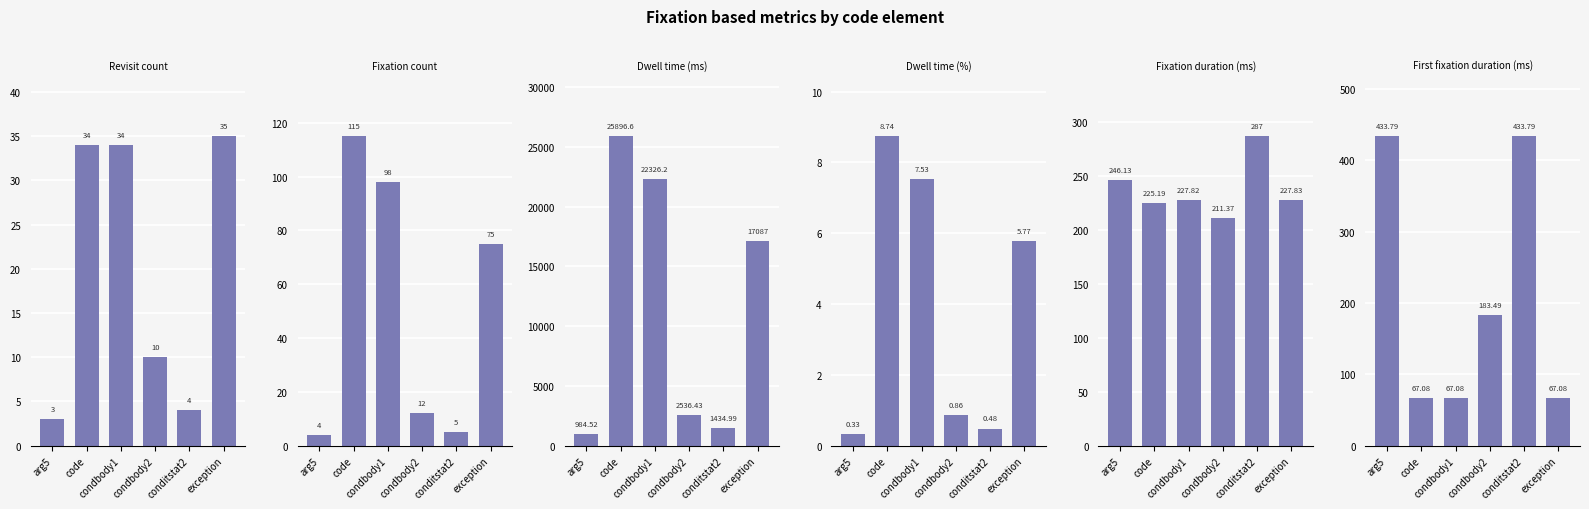

The value of Fixation count at code is 162.0. True or false?

False